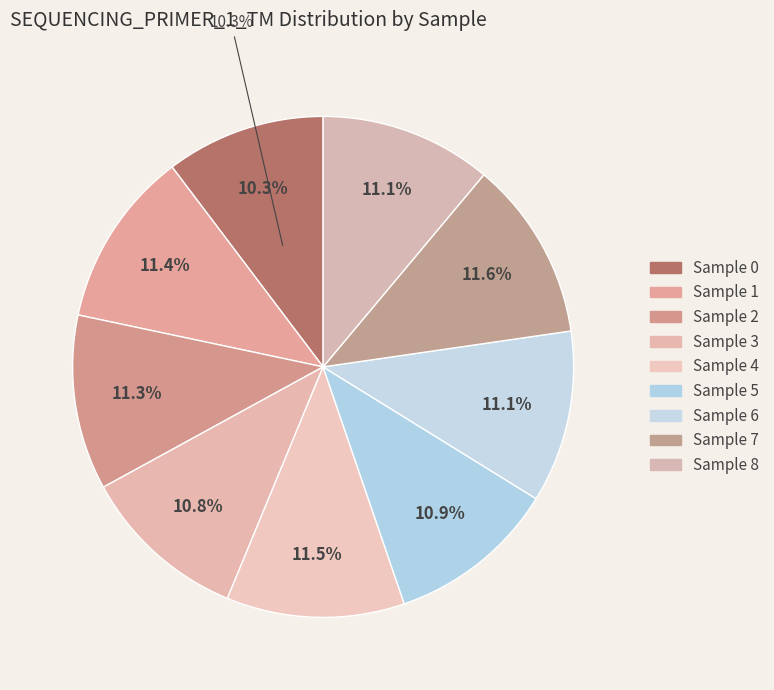

Which slice is the largest?

7